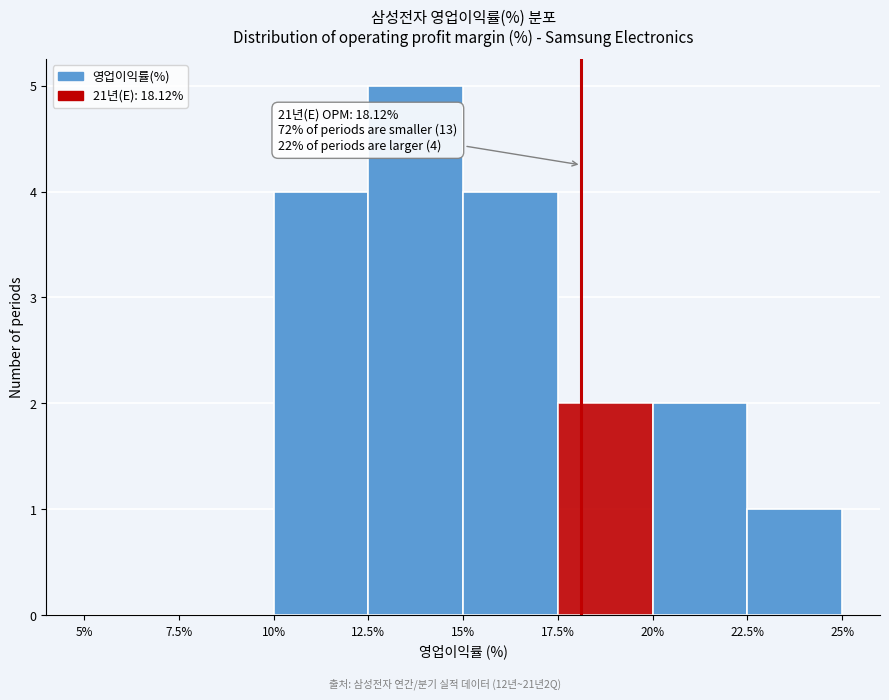

Which range on the x-axis has the tallest bar?

12.5% to 15%